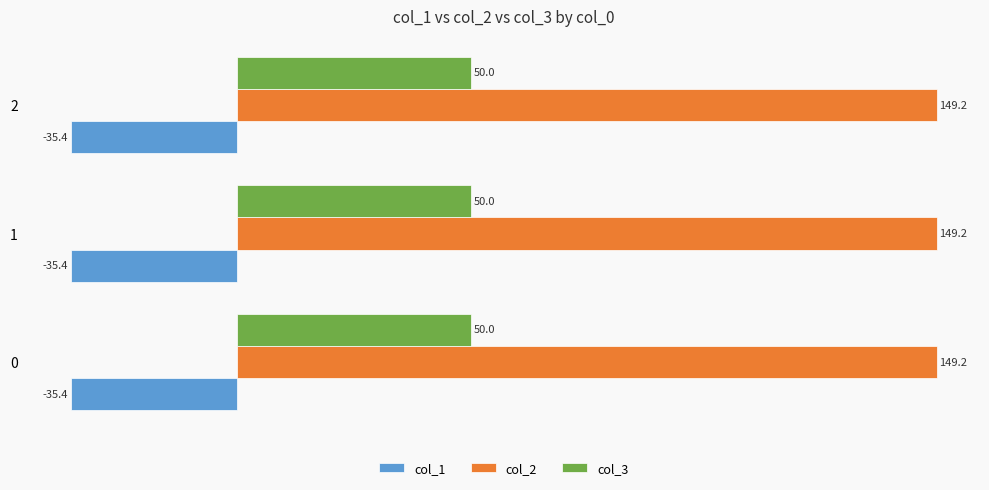

Rank the series by their maximum value, from highest to lowest.

col_2, col_3, col_1